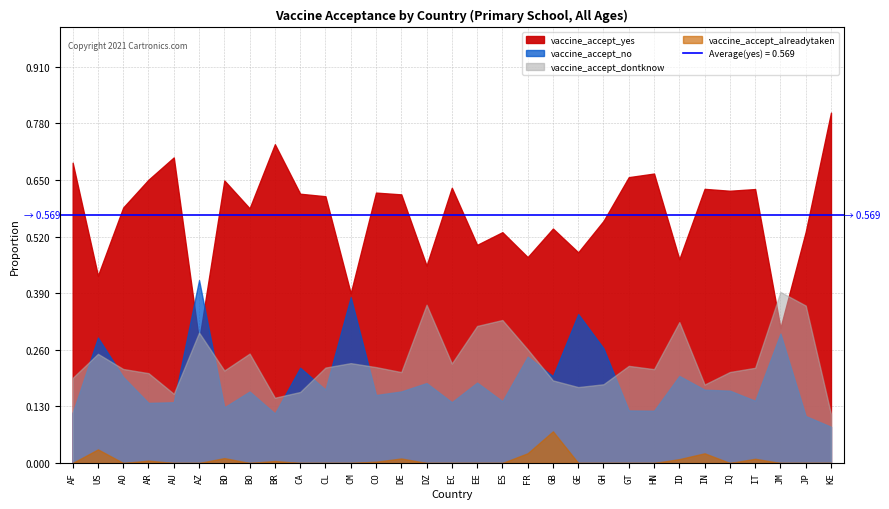

True or false: vaccine_accept_alreadytaken and vaccine_accept_no cross at least once.

False